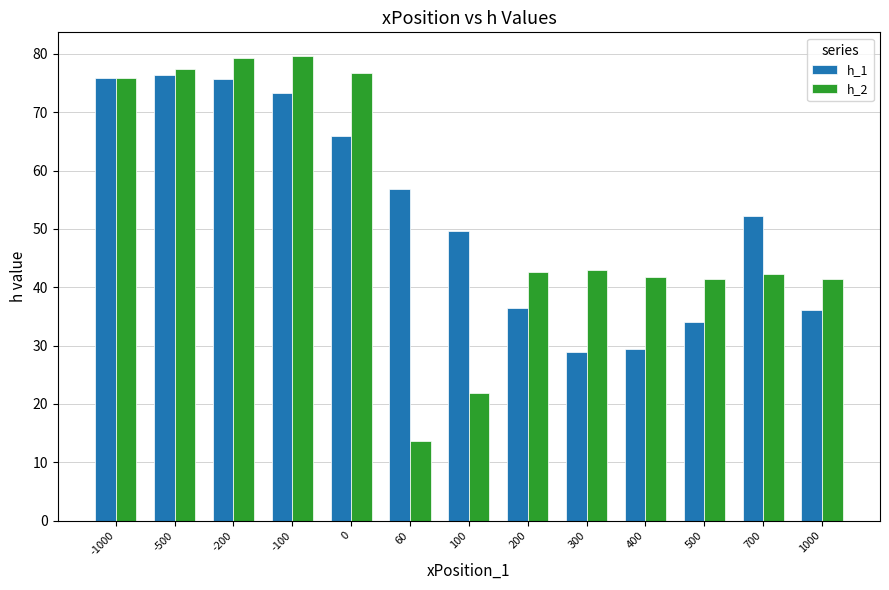

The h_1 series shows 27.6 at 60. True or false?

False